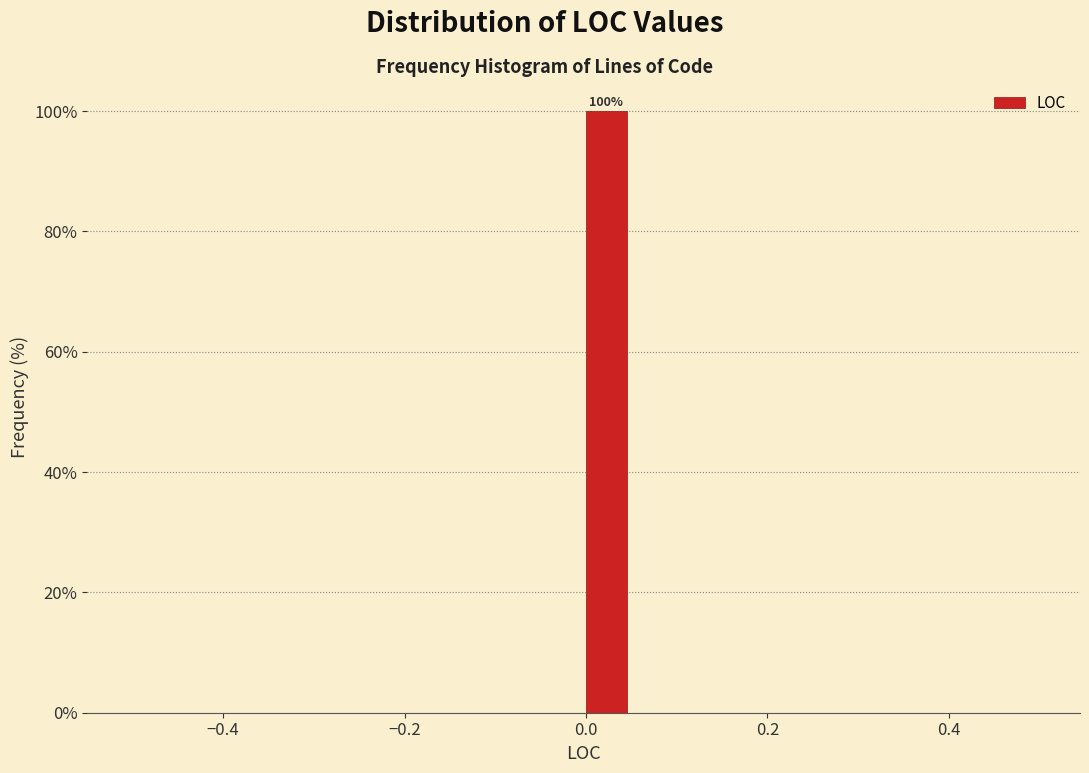

Around what value on the x-axis is the tallest bar? Give the approximate position of its centre, as read against the axis.

0.02